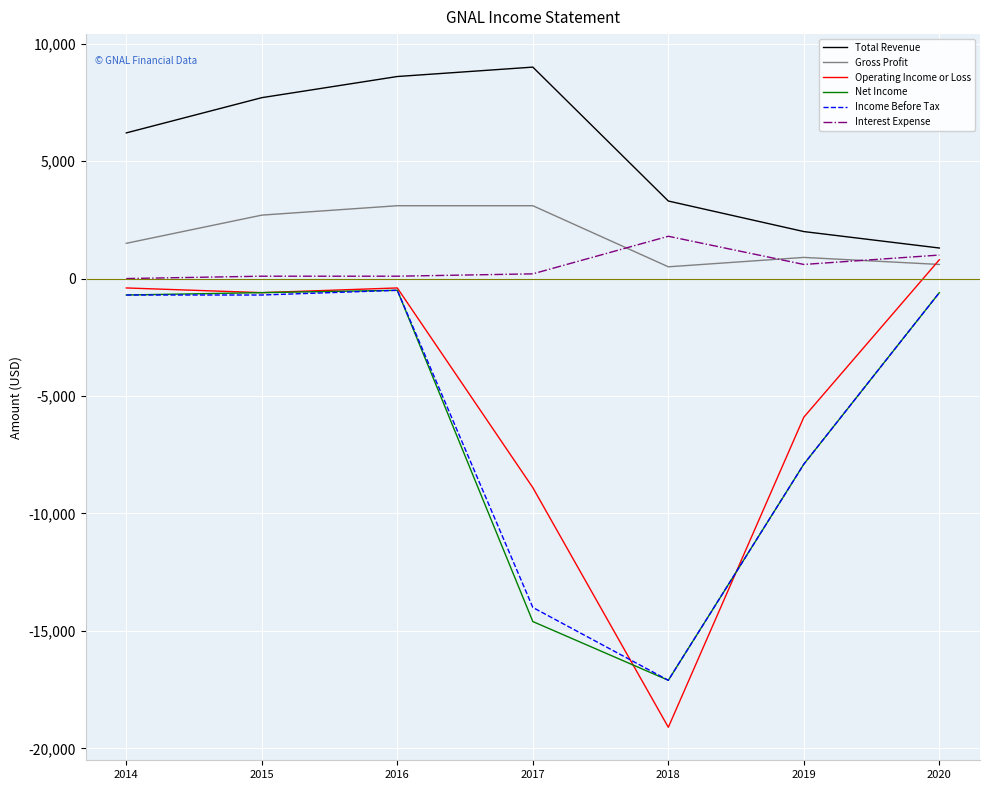

True or false: Interest Expense and Total Revenue intersect in this chart.

False